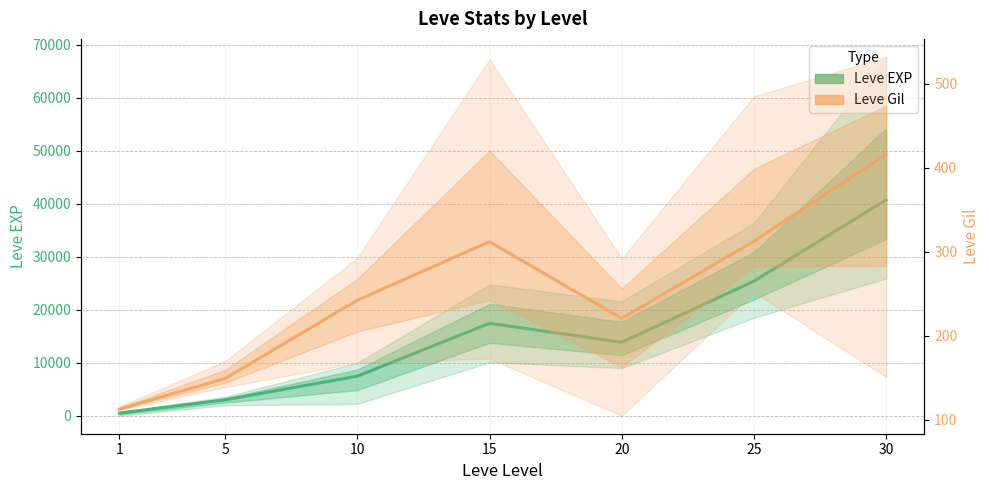

Where does the Leve Gil (mean) series first go above 242?

10